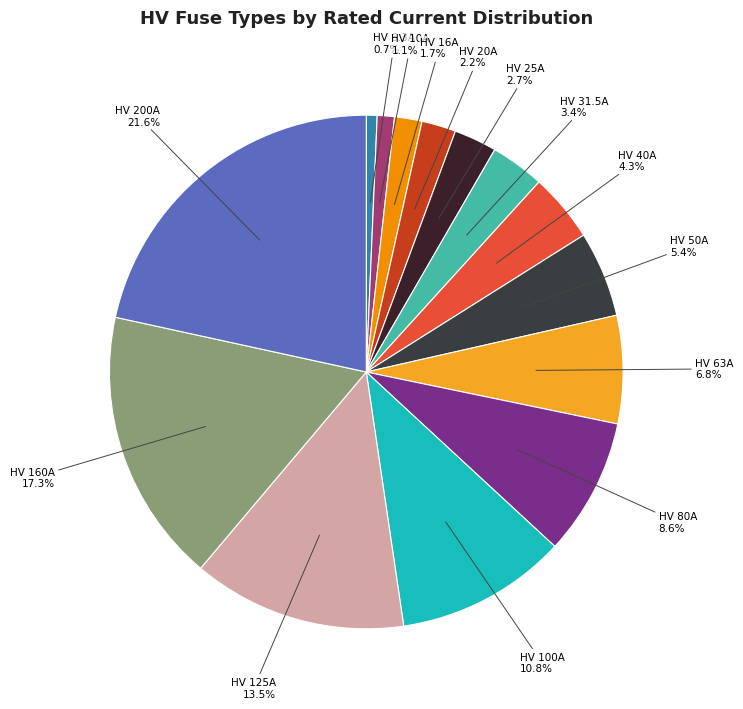

How many slices are in this pie chart?

14